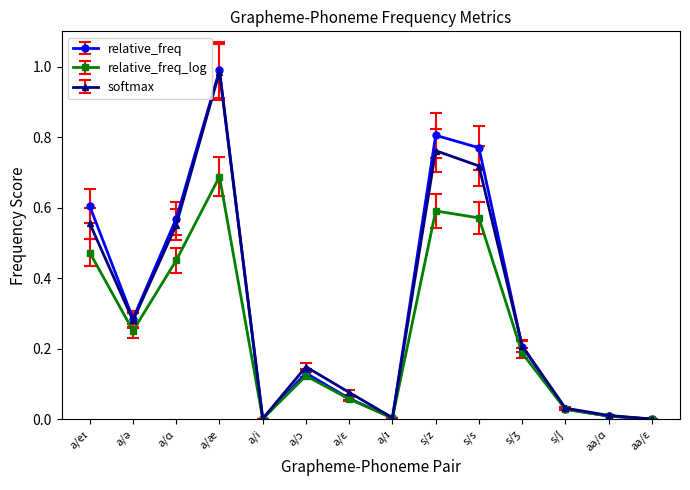

At which category is the sum across all series the highest?

a/æ